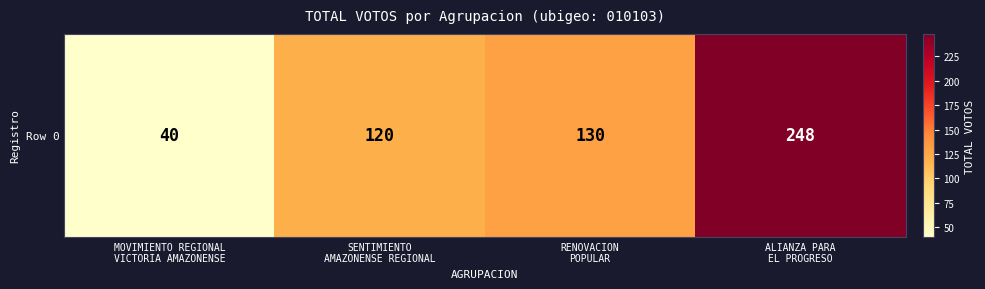

Which label corresponds to the largest value in the chart?

ALIANZA PARA
EL PROGRESO